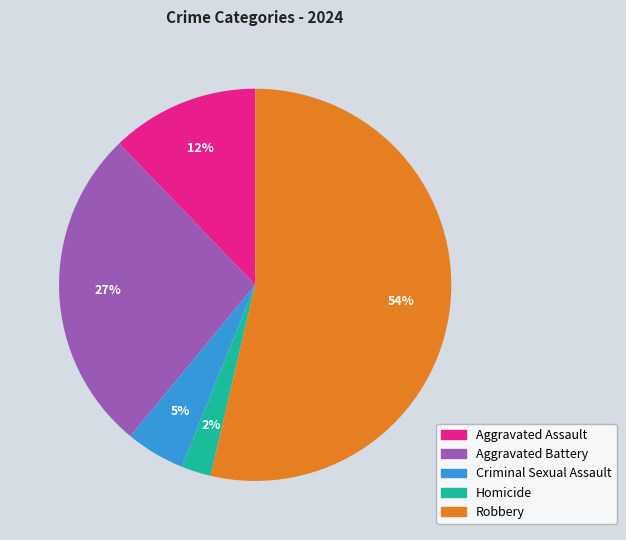

To the nearest percent, what percentage of the pie is Aggravated Battery?

27%